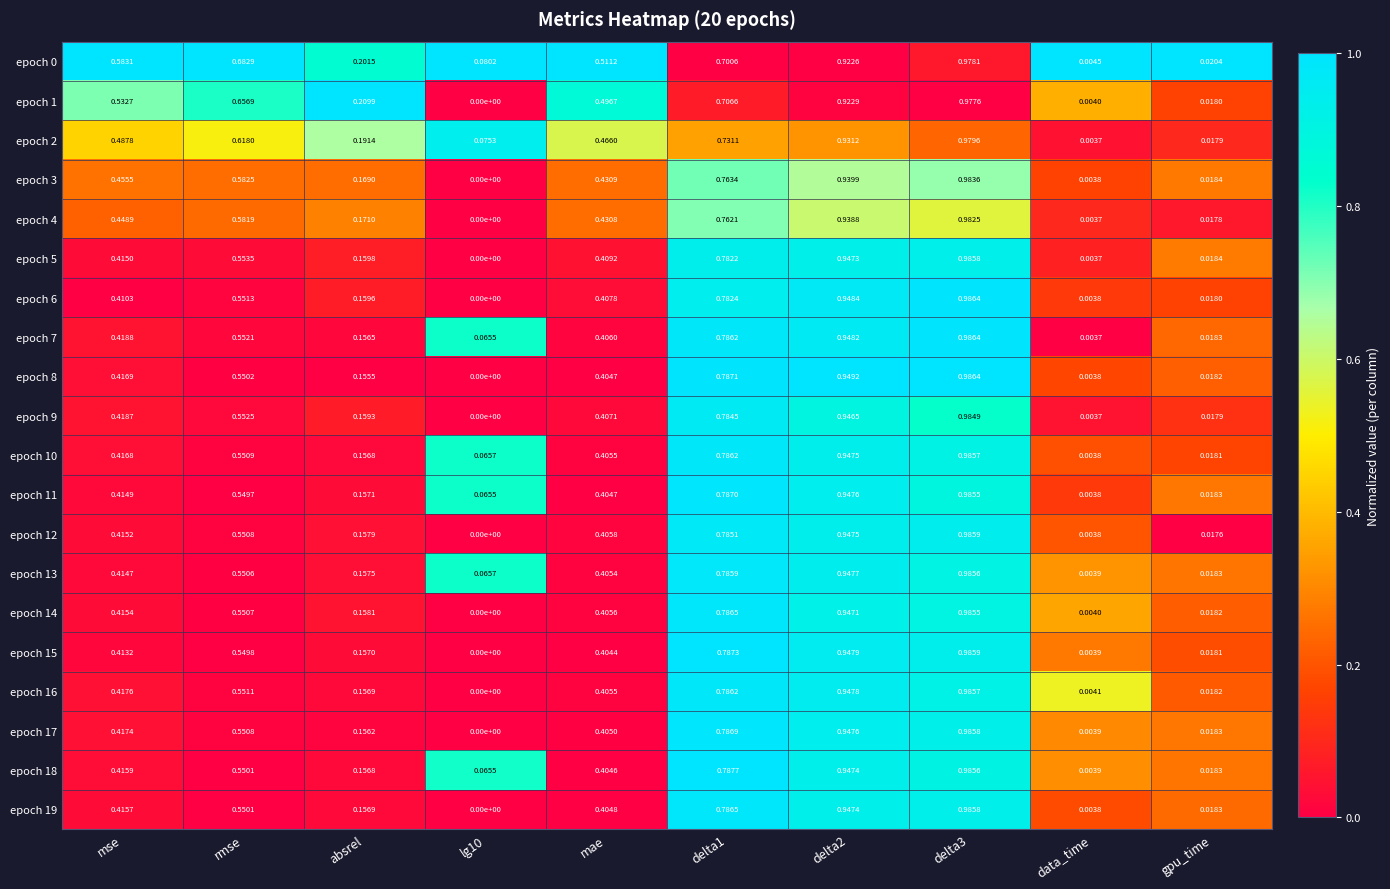

Is the value of epoch 6 at absrel greater than the value of epoch 12 at mae?

No